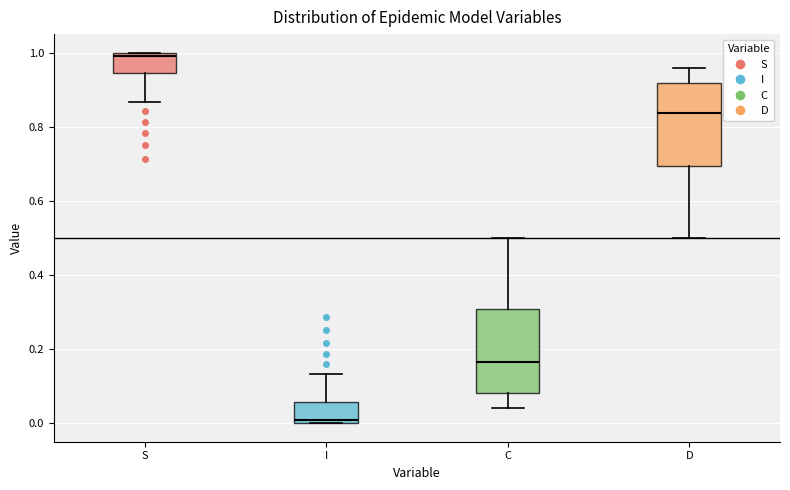

Reading left to right, read every box against the y-axis: the position of its median line, the range the box covers, and the ends of its whiskers. The values are not printed on the chart, so give them approximately, as read against the axis.

S: median 1.00 (just below the box's upper edge), box 0.94 to 1.00, whiskers 0.86 to 1.00
I: median 0.00 (just above the box's lower edge), box 0.00 to 0.06, whiskers 0.00 to 0.14
C: median 0.16, box 0.08 to 0.30, whiskers 0.04 to 0.50
D: median 0.84, box 0.70 to 0.92, whiskers 0.50 to 0.96